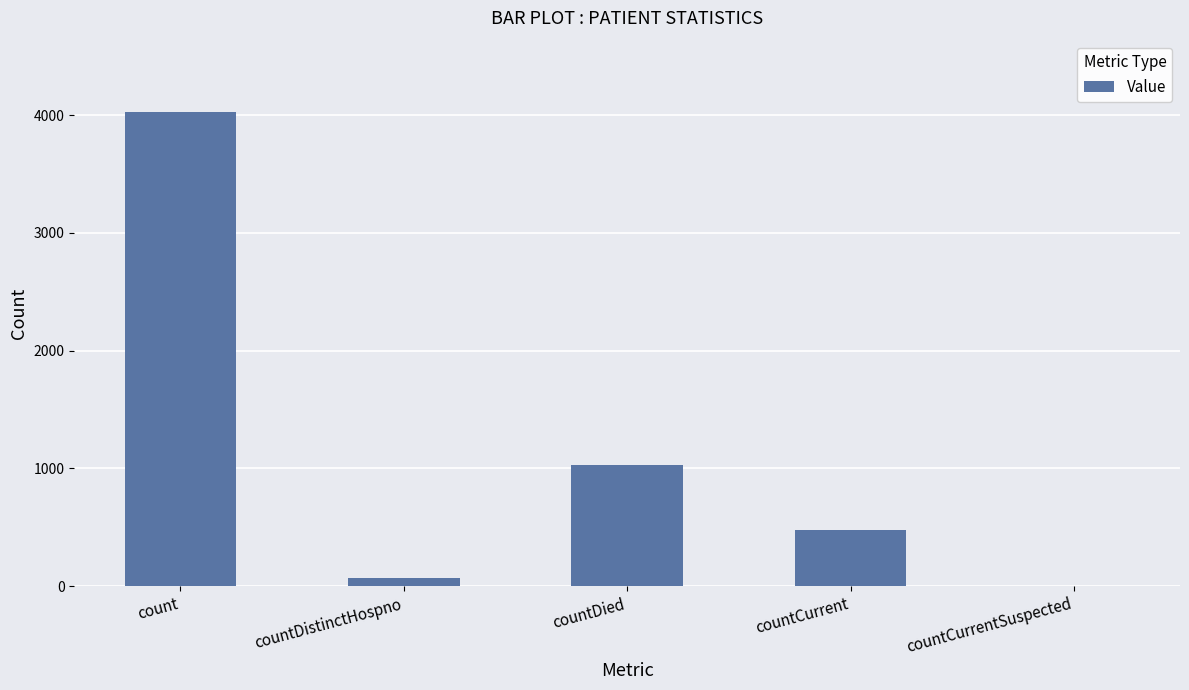

What is the sum of the values at count and countCurrentSuspected?

4027